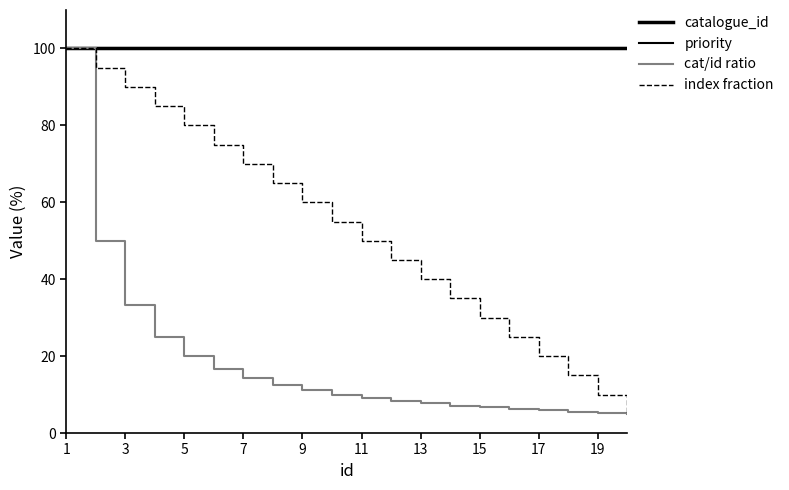

Which series has the largest range (max minus min)?

cat/id ratio